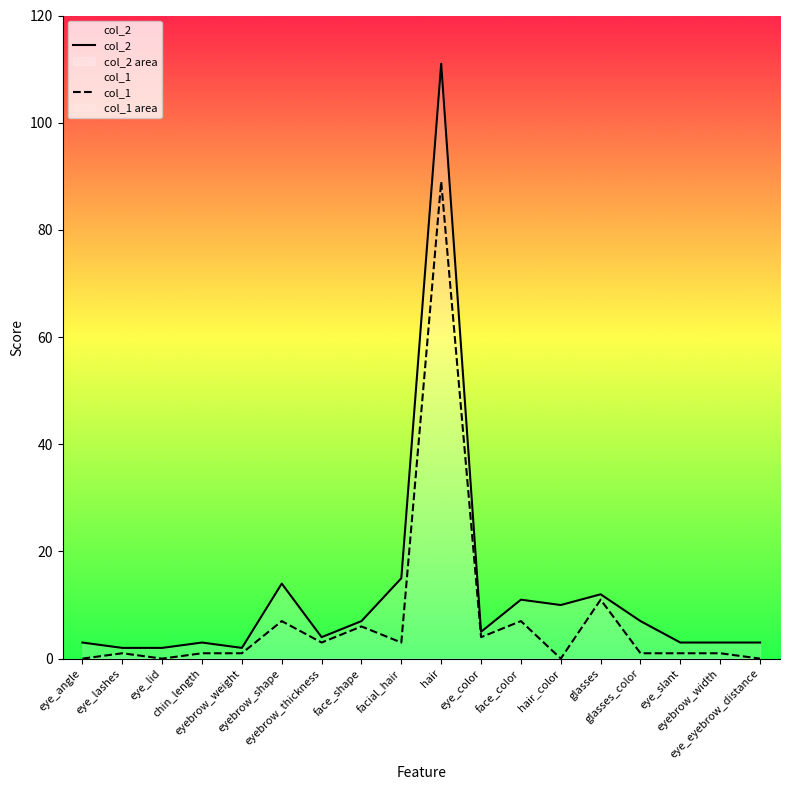

True or false: col_2 and col_1 intersect in this chart.

False